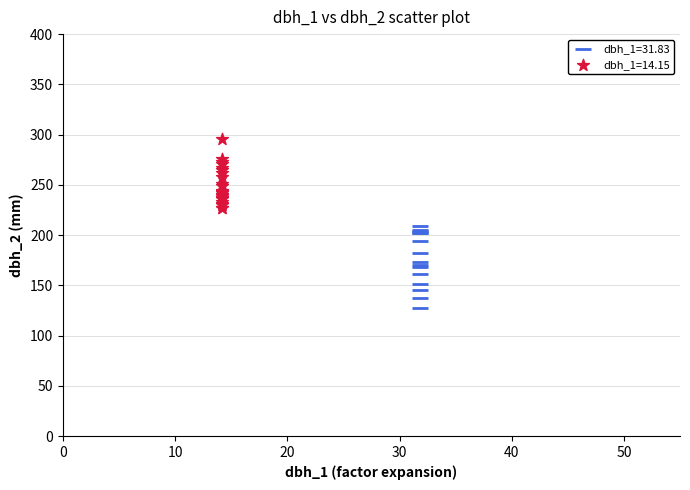

Which series reaches the maximum Y coordinate?

dbh_1=14.15